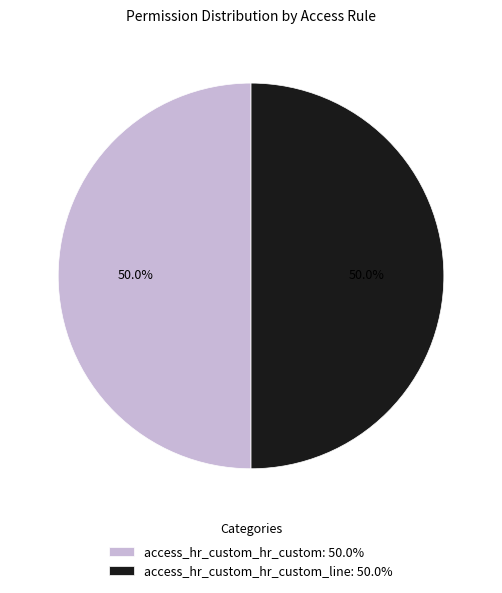

How many slices are in this pie chart?

2